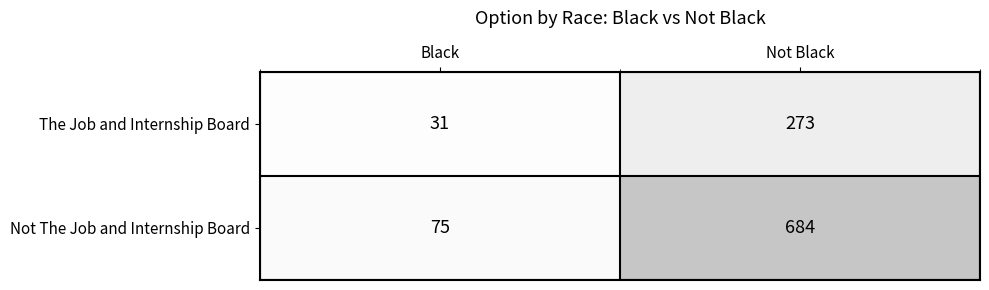

What is the average value of the The Job and Internship Board series?

152